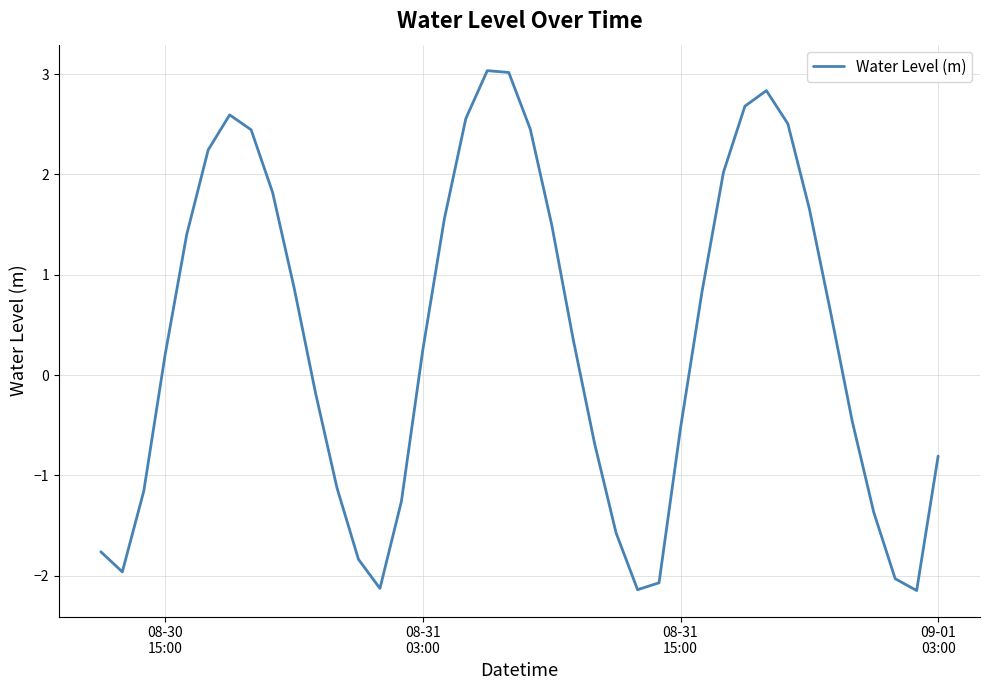

What is the minimum value shown in the chart?

-2.1